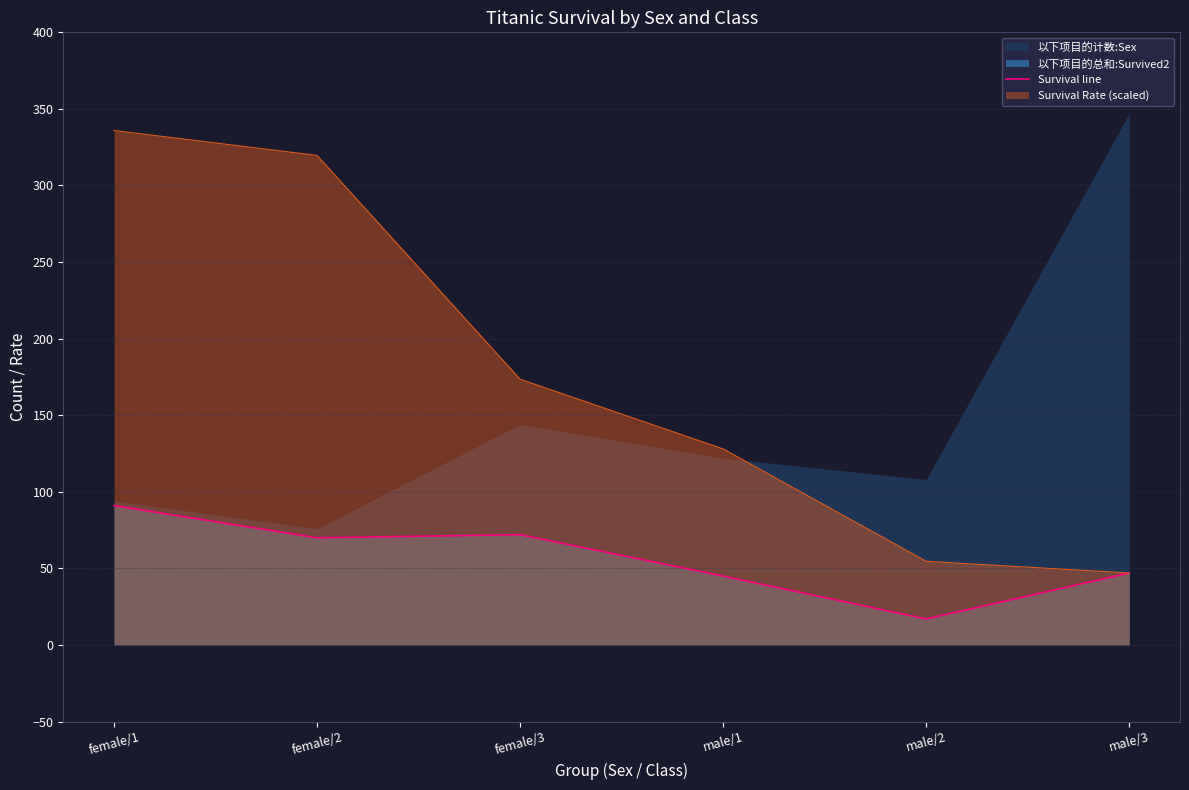

Is the value of Survival Rate (scaled) at female/1 greater than the value of Survival line at female/2?

Yes